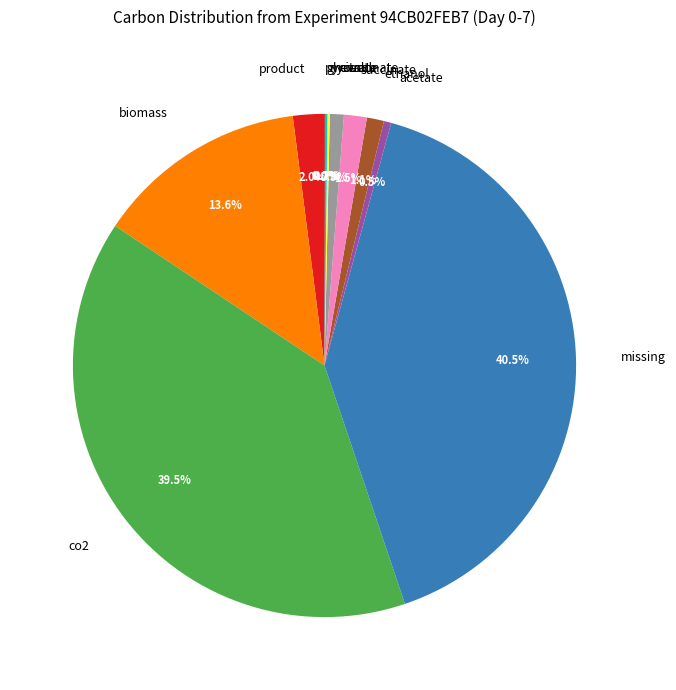

Which has a higher value, product or ethanol?

product